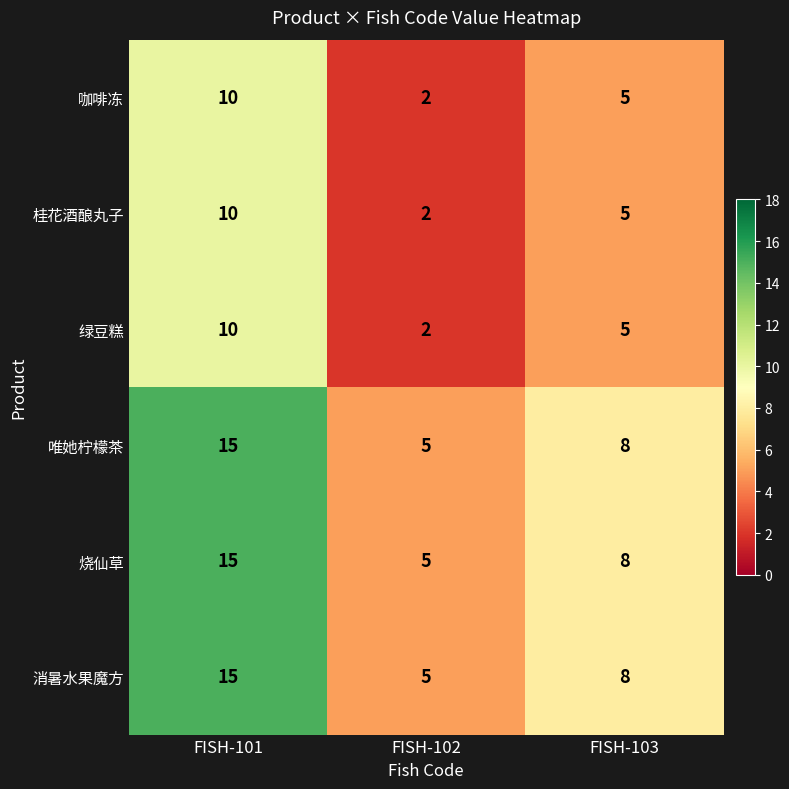

How many 唯她柠檬茶 values are between 5 and 15?

3